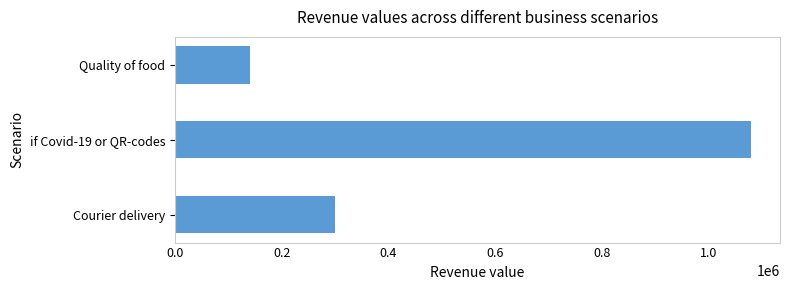

List the labels in order of value, largest first.

if Covid-19 or QR-codes, Courier delivery, Quality of food